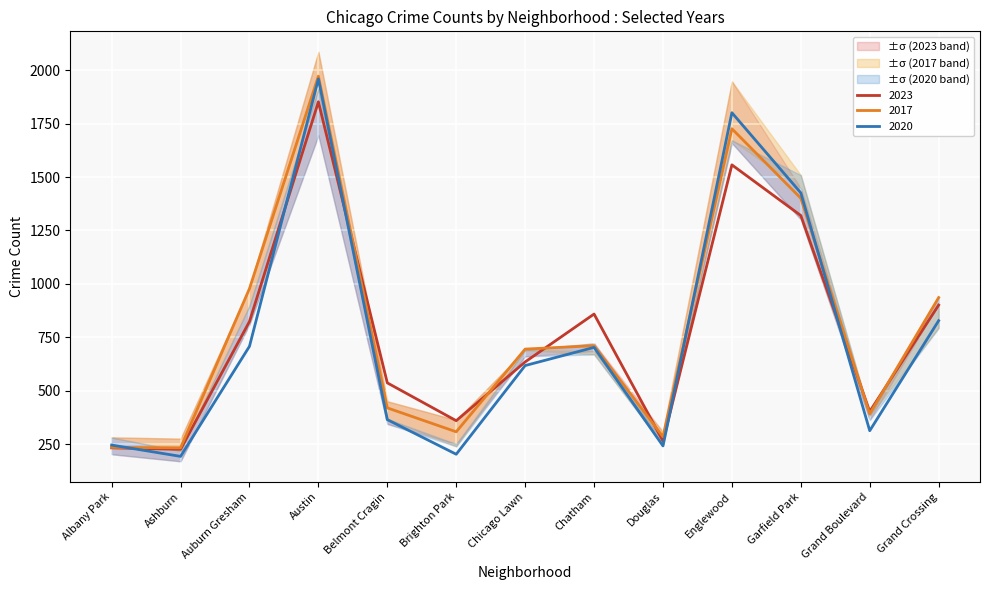

The value of 2020 at Englewood is 934. True or false?

False